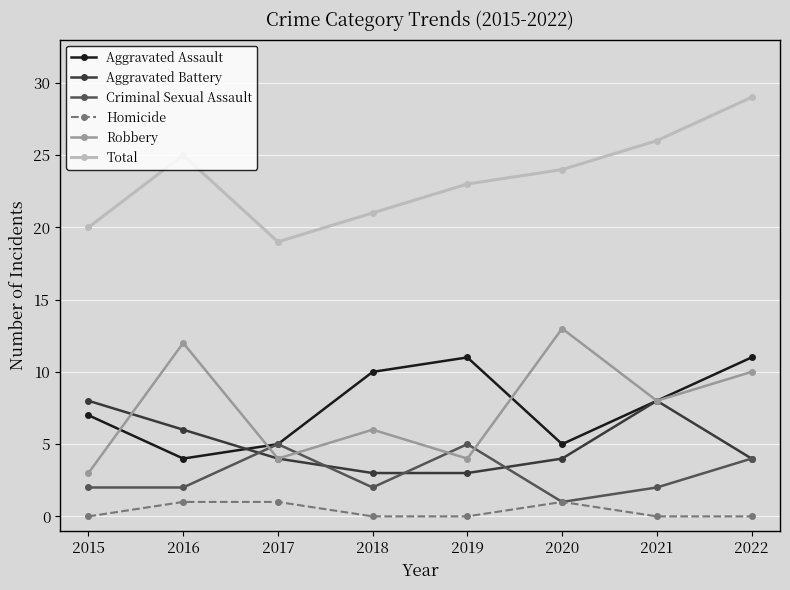

Between 2017 and 2020, which series saw the biggest shift?

Robbery